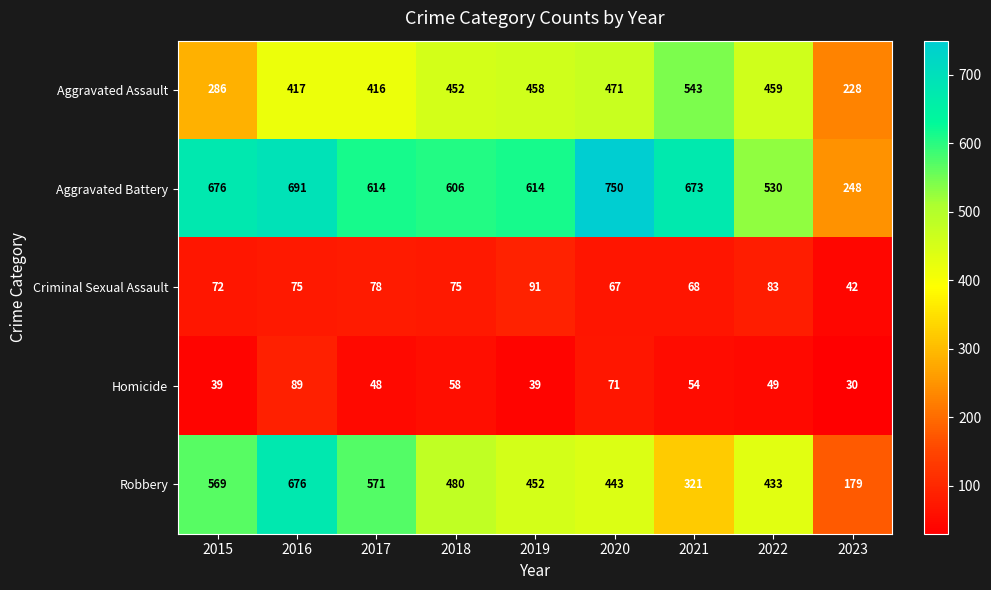

Read the Homicide value at 2015, to the nearest 10.

40